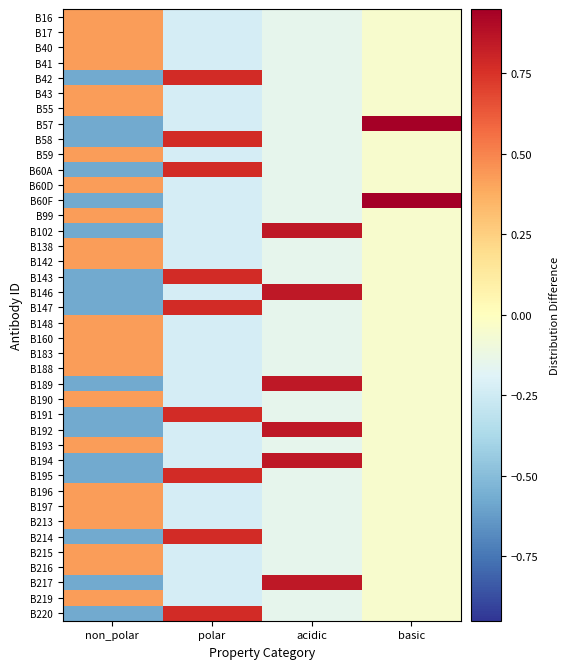

Reading left to right, extract all data points from this chart.

B16: non_polar=0.4	polar=-0.2	acidic=-0.1	basic=-0.1
B17: non_polar=0.4	polar=-0.2	acidic=-0.1	basic=-0.1
B40: non_polar=0.4	polar=-0.2	acidic=-0.1	basic=-0.1
B41: non_polar=0.4	polar=-0.2	acidic=-0.1	basic=-0.1
B42: non_polar=-0.6	polar=0.8	acidic=-0.1	basic=-0.1
B43: non_polar=0.4	polar=-0.2	acidic=-0.1	basic=-0.1
B55: non_polar=0.4	polar=-0.2	acidic=-0.1	basic=-0.1
B57: non_polar=-0.6	polar=-0.2	acidic=-0.1	basic=0.9
B58: non_polar=-0.6	polar=0.8	acidic=-0.1	basic=-0.1
B59: non_polar=0.4	polar=-0.2	acidic=-0.1	basic=-0.1
B60A: non_polar=-0.6	polar=0.8	acidic=-0.1	basic=-0.1
B60D: non_polar=0.4	polar=-0.2	acidic=-0.1	basic=-0.1
B60F: non_polar=-0.6	polar=-0.2	acidic=-0.1	basic=0.9
B99: non_polar=0.4	polar=-0.2	acidic=-0.1	basic=-0.1
B102: non_polar=-0.6	polar=-0.2	acidic=0.8	basic=-0.1
B138: non_polar=0.4	polar=-0.2	acidic=-0.1	basic=-0.1
B142: non_polar=0.4	polar=-0.2	acidic=-0.1	basic=-0.1
B143: non_polar=-0.6	polar=0.8	acidic=-0.1	basic=-0.1
B146: non_polar=-0.6	polar=-0.2	acidic=0.8	basic=-0.1
B147: non_polar=-0.6	polar=0.8	acidic=-0.1	basic=-0.1
B148: non_polar=0.4	polar=-0.2	acidic=-0.1	basic=-0.1
B160: non_polar=0.4	polar=-0.2	acidic=-0.1	basic=-0.1
B183: non_polar=0.4	polar=-0.2	acidic=-0.1	basic=-0.1
B188: non_polar=0.4	polar=-0.2	acidic=-0.1	basic=-0.1
B189: non_polar=-0.6	polar=-0.2	acidic=0.8	basic=-0.1
B190: non_polar=0.4	polar=-0.2	acidic=-0.1	basic=-0.1
B191: non_polar=-0.6	polar=0.8	acidic=-0.1	basic=-0.1
B192: non_polar=-0.6	polar=-0.2	acidic=0.8	basic=-0.1
B193: non_polar=0.4	polar=-0.2	acidic=-0.1	basic=-0.1
B194: non_polar=-0.6	polar=-0.2	acidic=0.8	basic=-0.1
B195: non_polar=-0.6	polar=0.8	acidic=-0.1	basic=-0.1
B196: non_polar=0.4	polar=-0.2	acidic=-0.1	basic=-0.1
B197: non_polar=0.4	polar=-0.2	acidic=-0.1	basic=-0.1
B213: non_polar=0.4	polar=-0.2	acidic=-0.1	basic=-0.1
B214: non_polar=-0.6	polar=0.8	acidic=-0.1	basic=-0.1
B215: non_polar=0.4	polar=-0.2	acidic=-0.1	basic=-0.1
B216: non_polar=0.4	polar=-0.2	acidic=-0.1	basic=-0.1
B217: non_polar=-0.6	polar=-0.2	acidic=0.8	basic=-0.1
B219: non_polar=0.4	polar=-0.2	acidic=-0.1	basic=-0.1
B220: non_polar=-0.6	polar=0.8	acidic=-0.1	basic=-0.1